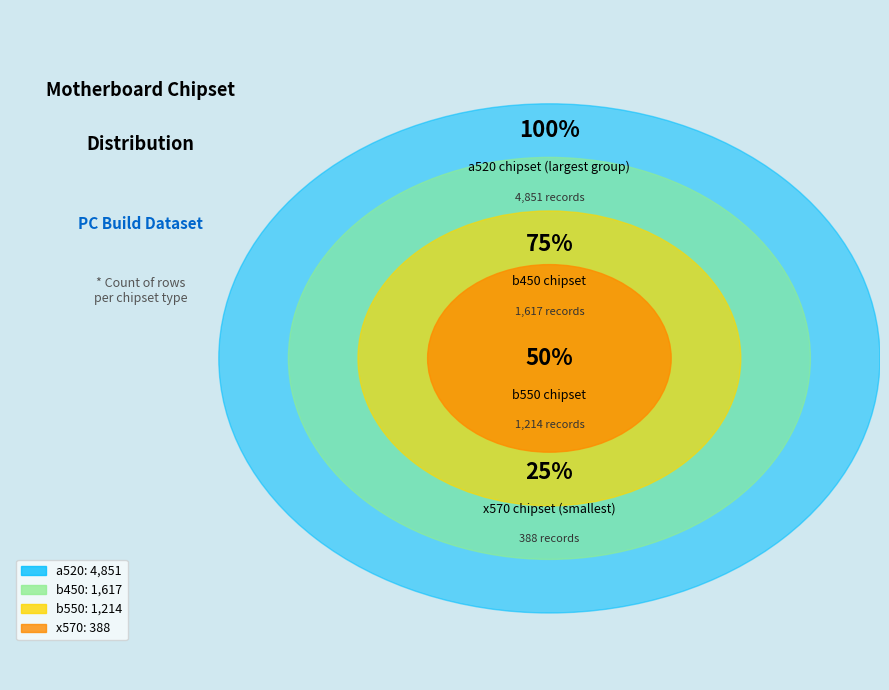

Which slice is the largest?

a520